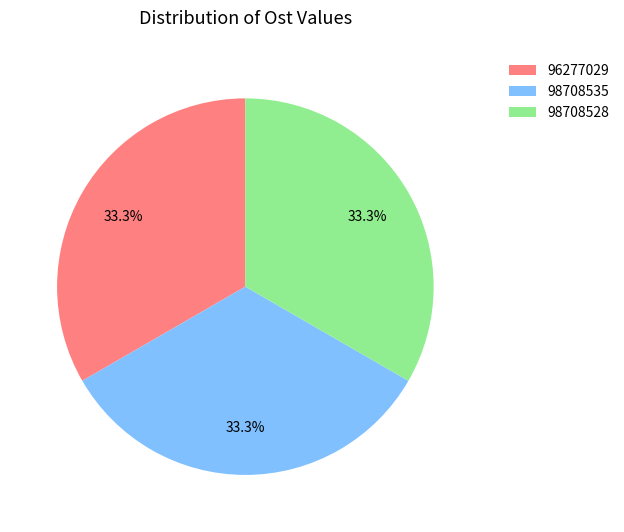

How much of the chart is everything except 98708535?

66.7%